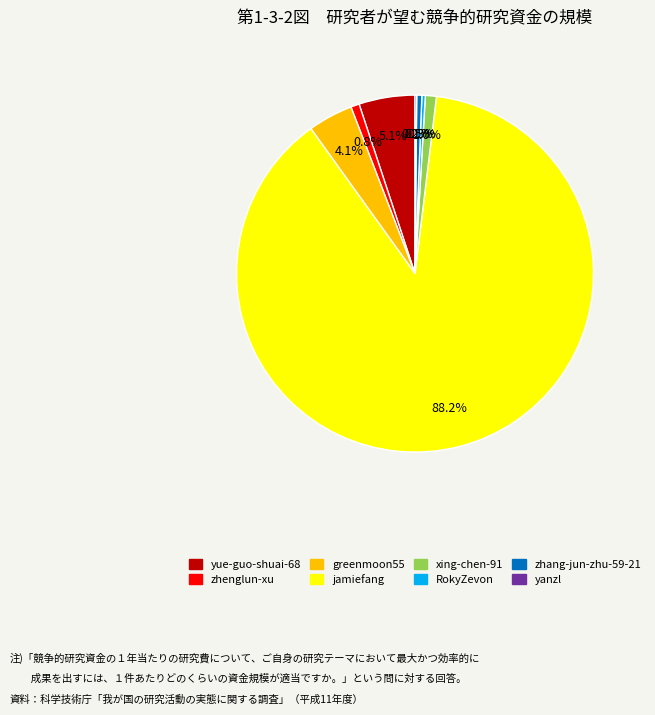

What is the ratio of the value at zhenglun-xu to the value at xing-chen-91?

0.8